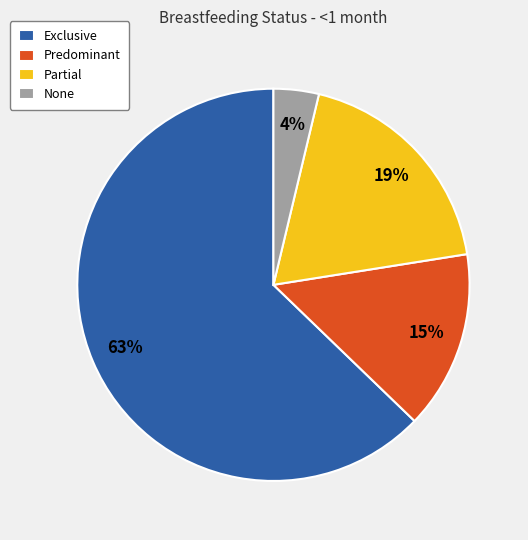

Rank the categories by value from highest to lowest.

Exclusive, Partial, Predominant, None